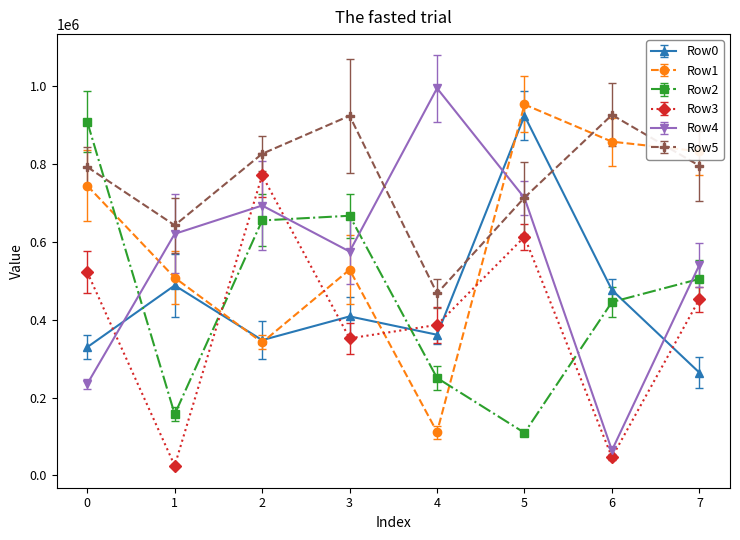

Is it true that Row0 equals 471843 at 7?

False